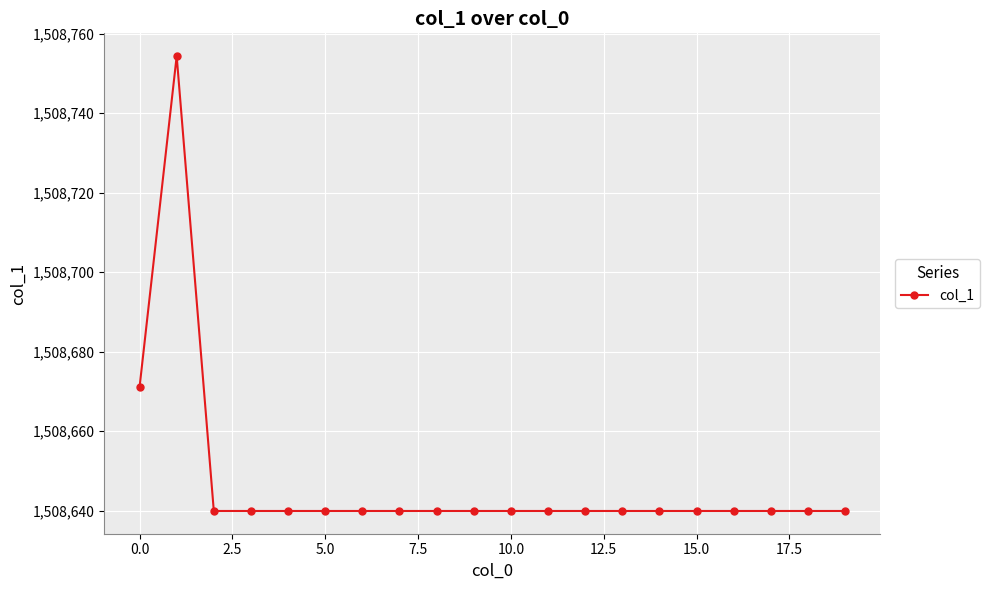

What is the difference between the maximum and minimum values?

114.4